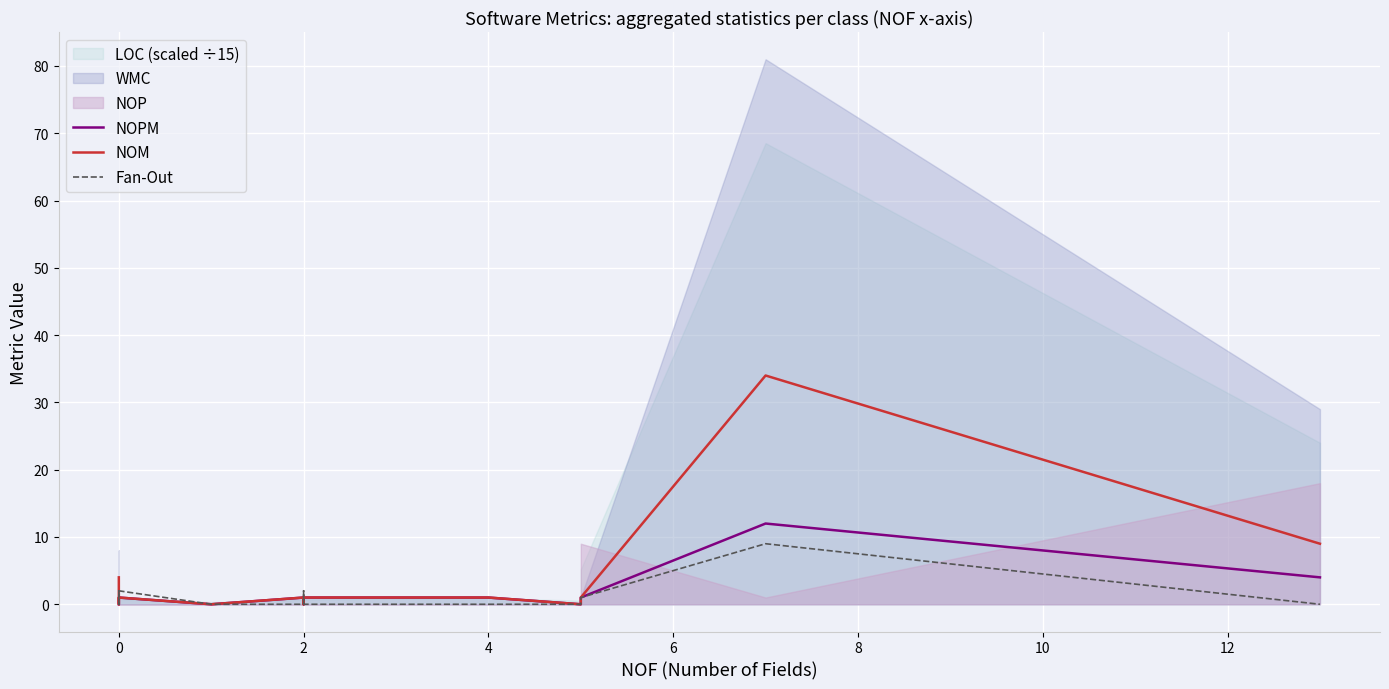

What is the average value of the NOM series?

4